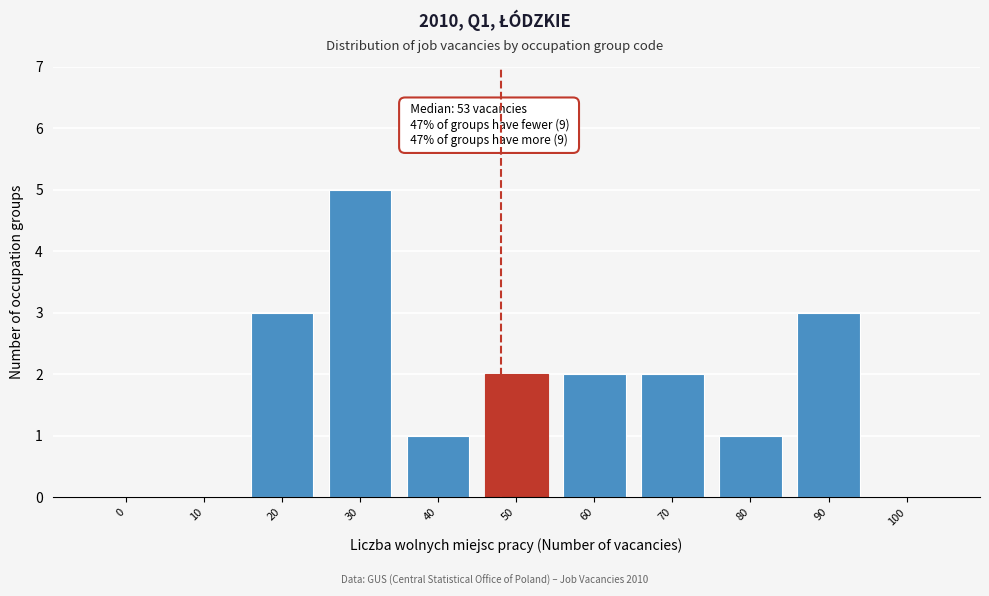

Reading left to right, list all the values displayed in this chart.

0=0	10=0	20=3	30=5	40=1	50=2	60=2	70=2	80=1	90=3	100=0